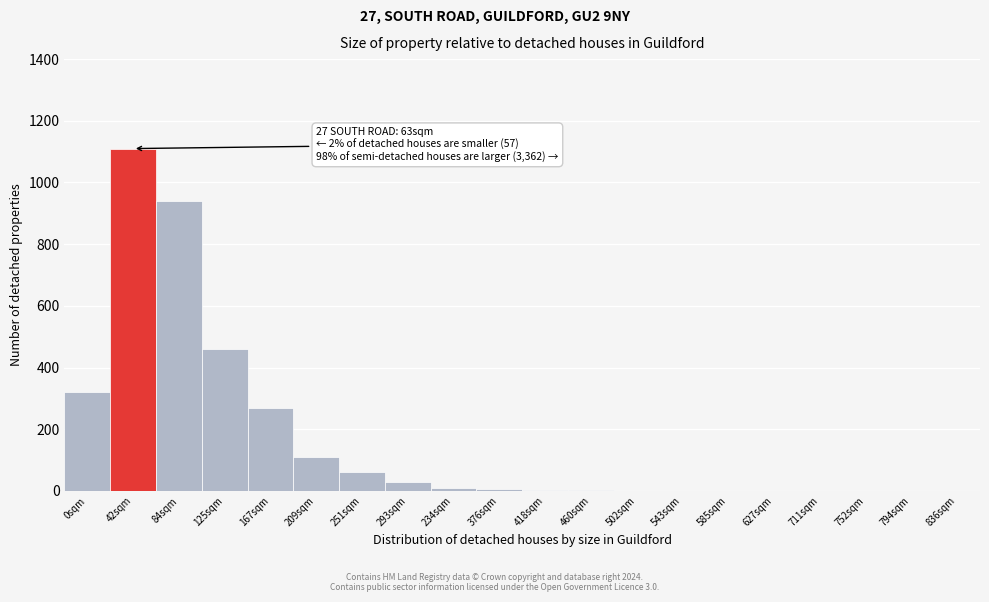

At which label is the value closest to 555?

125sqm